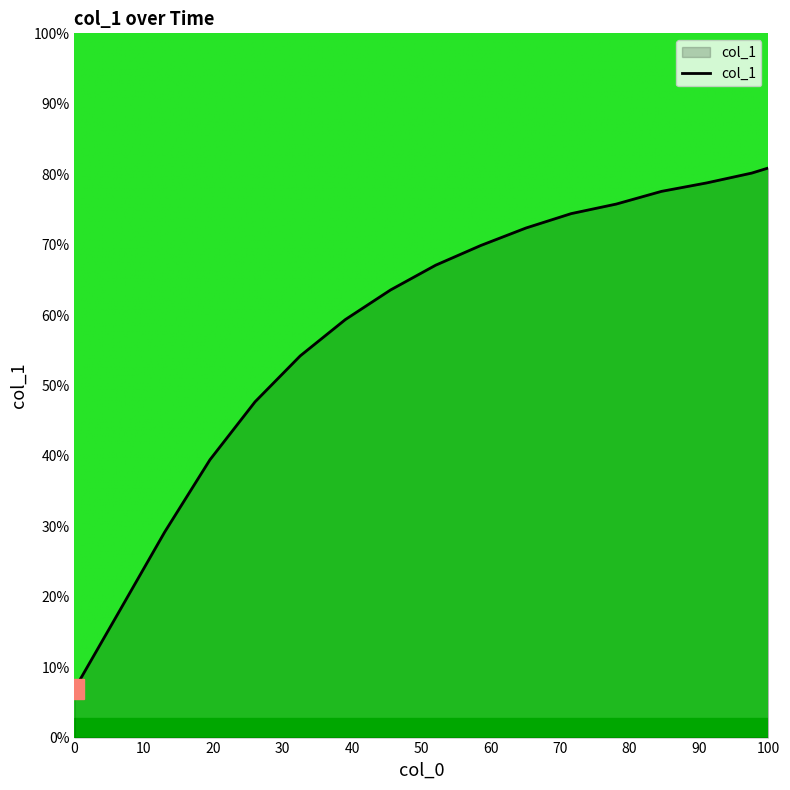

Is this an area chart (filled region under the line)?

Yes